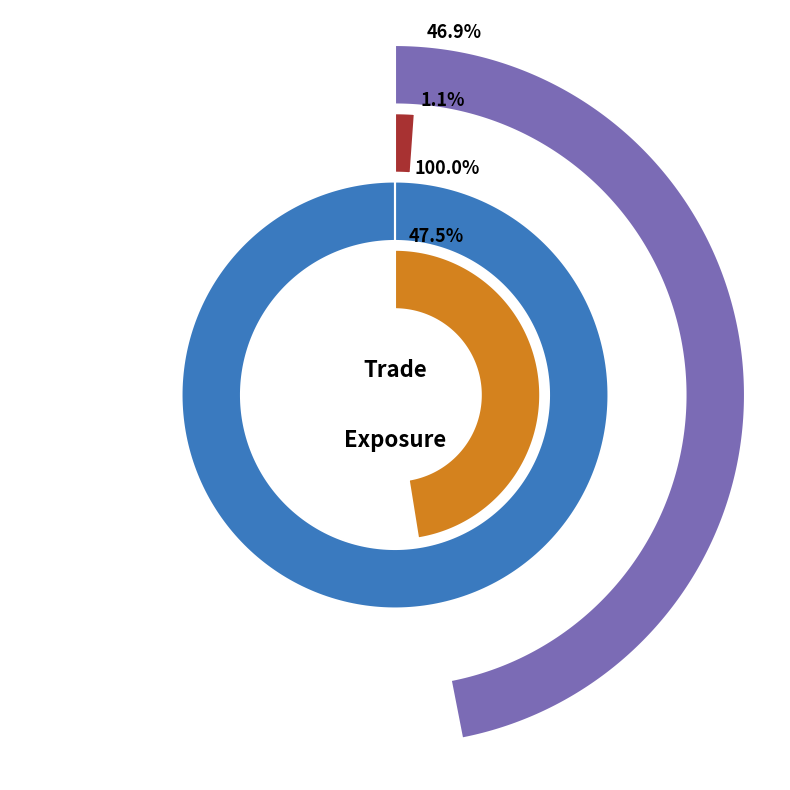

Which category has the smallest portion of the pie?

2015-08-31